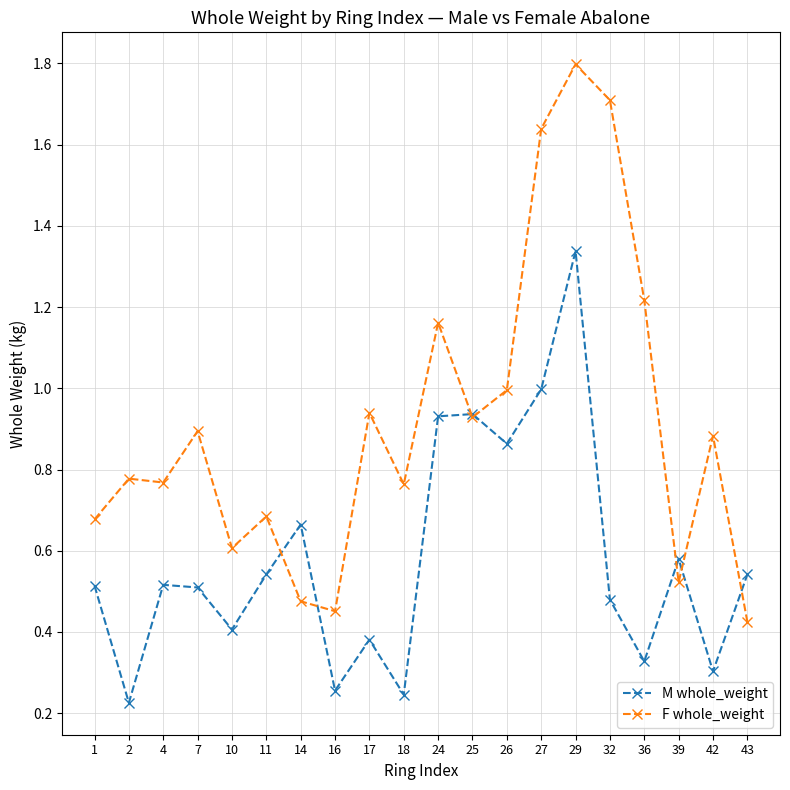

What is the sum of all F whole_weight values?

18.3